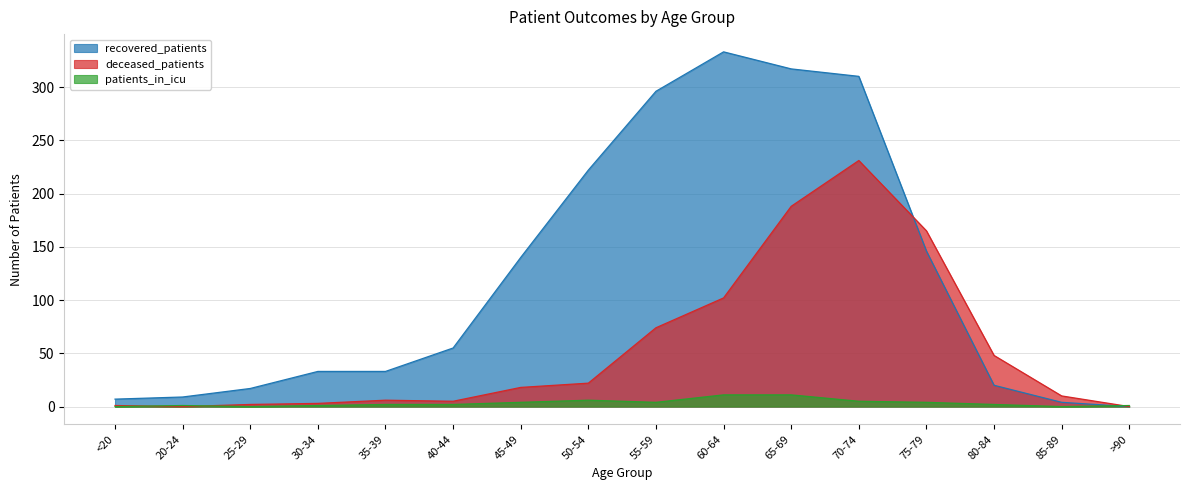

What position from the right is 70-74?

5